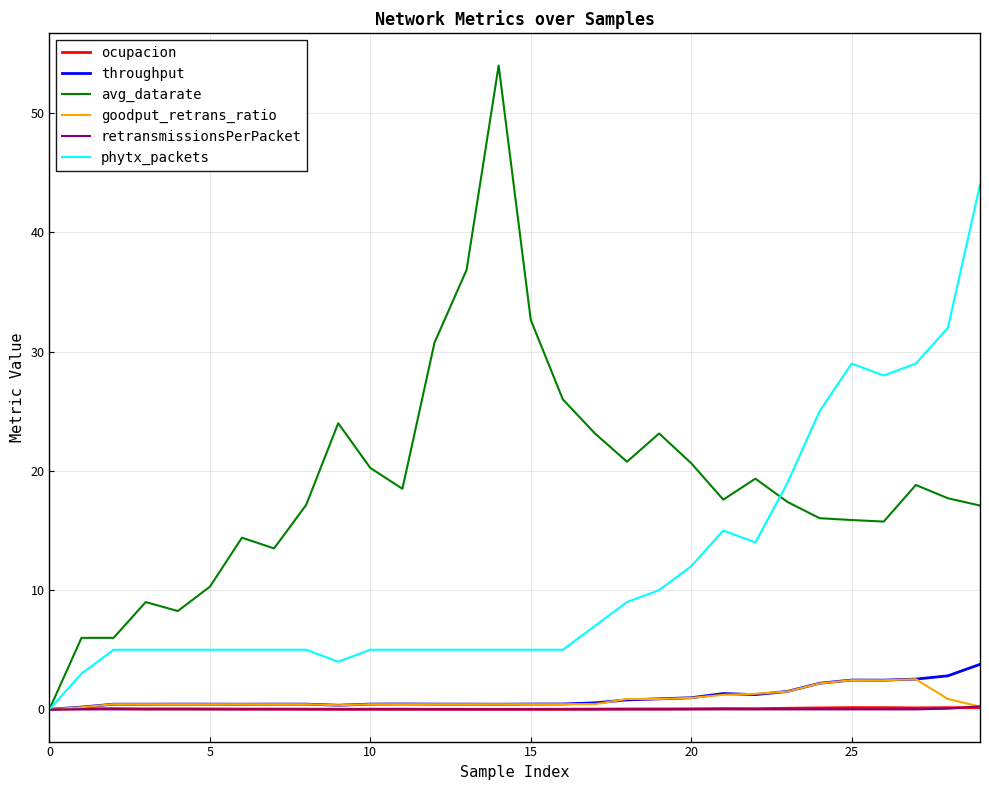

Does the chart have visible grid lines?

Yes